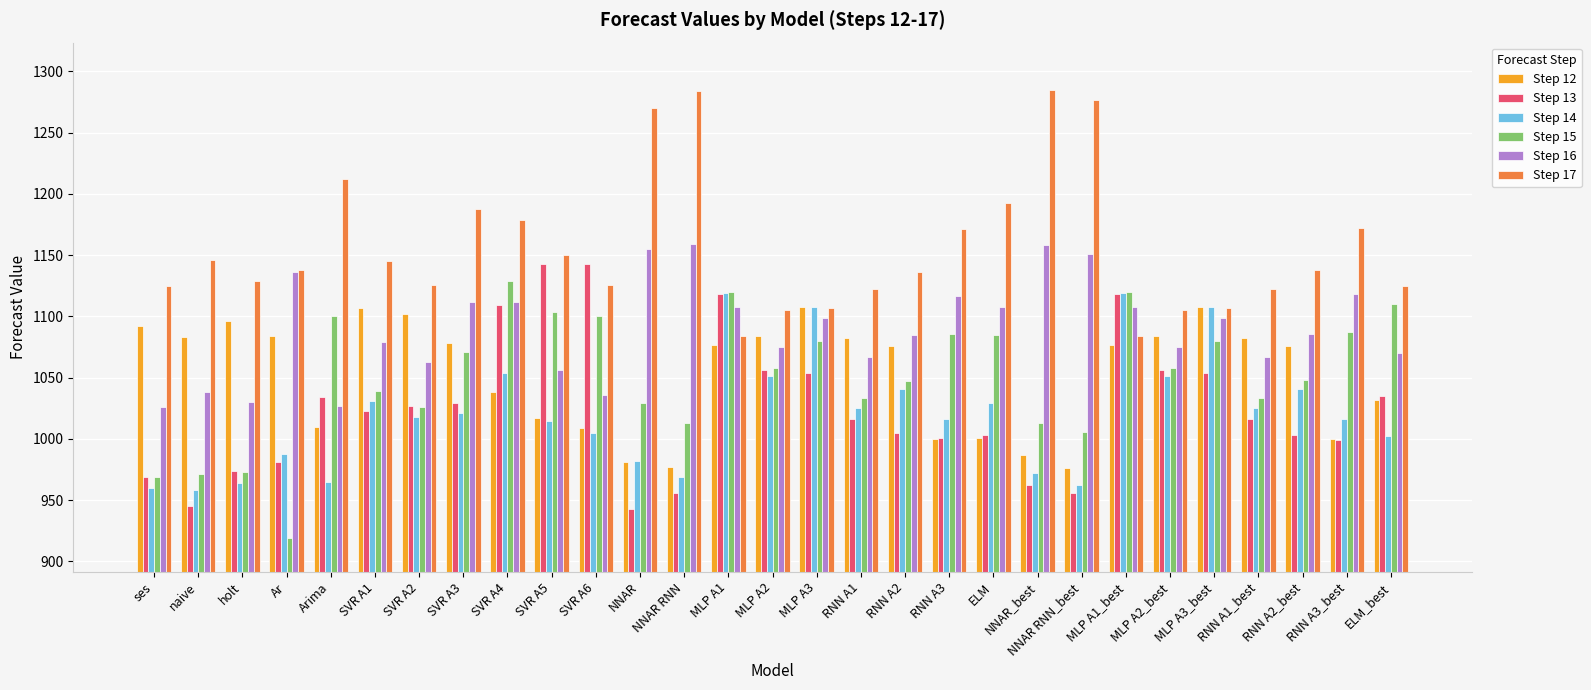

Is it true that Step 12 equals 563 at SVR A5?

False